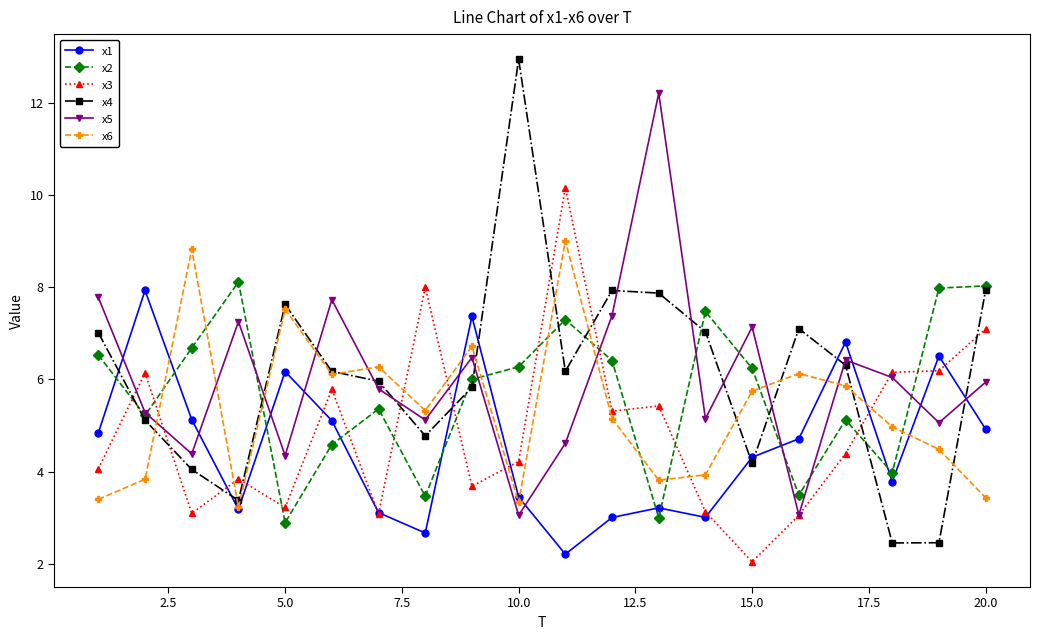

How many intersections are there between x3 and x4?

10